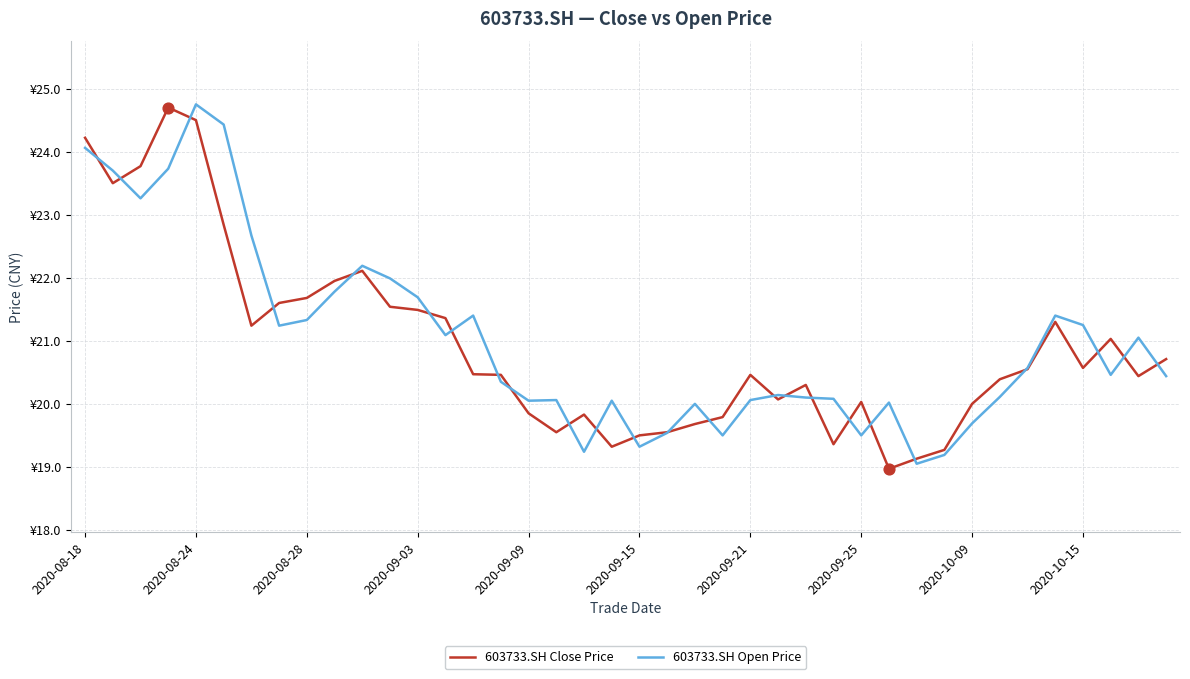

What are all the series names shown in the legend?

603733.SH Close Price, 603733.SH Open Price